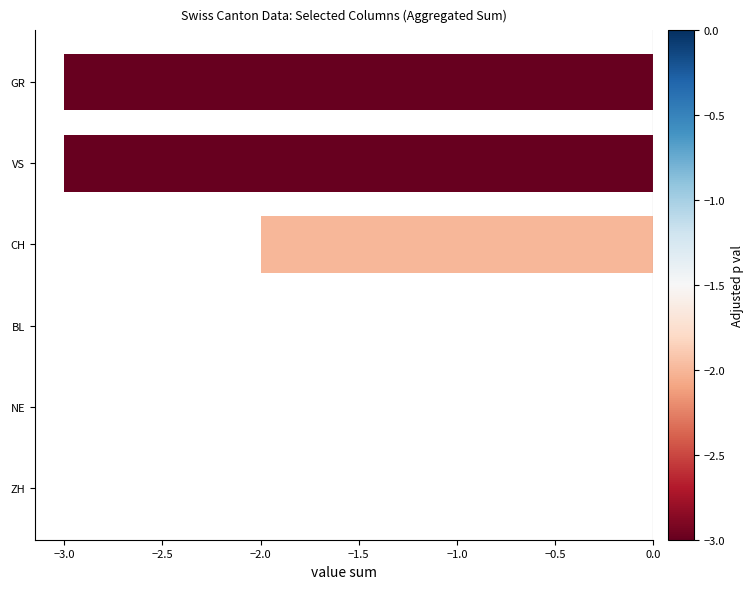

Is it true that the value at VS is -3?

True